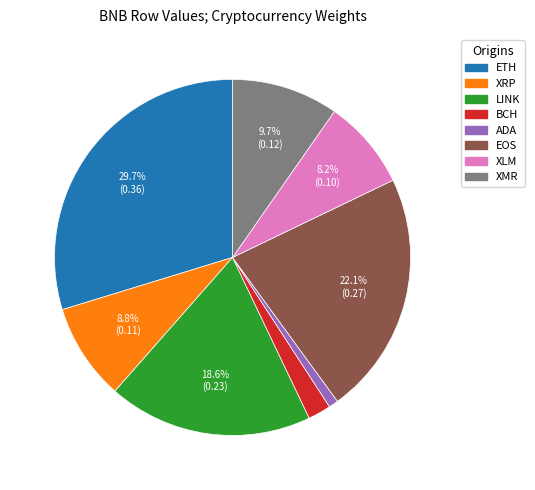

Count the number of slices in the pie.

8